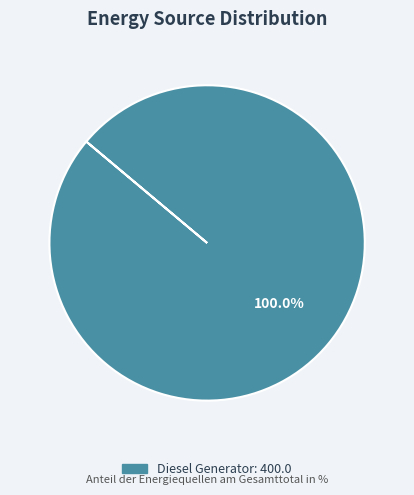

How many slices are in this pie chart?

1